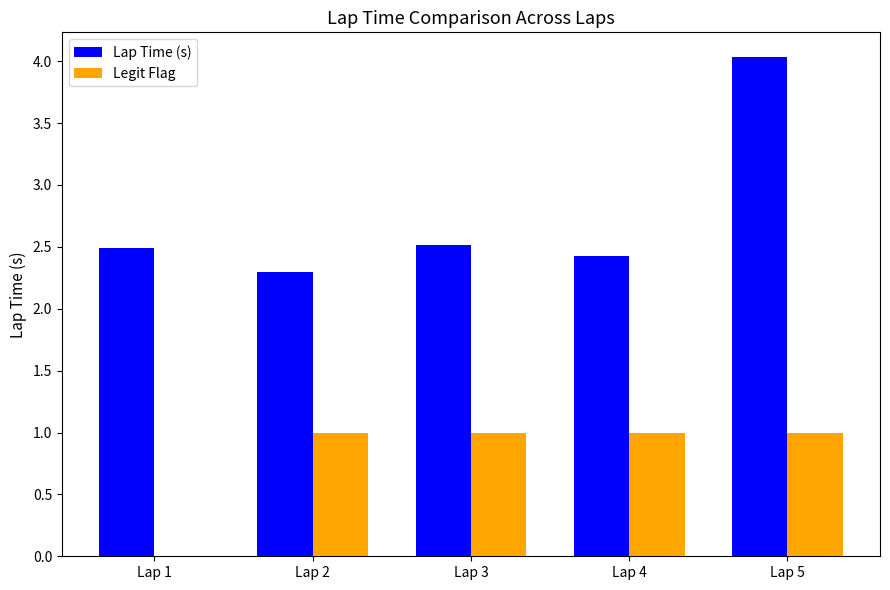

The Lap Time (s) series shows 3.7 at Lap 4. True or false?

False